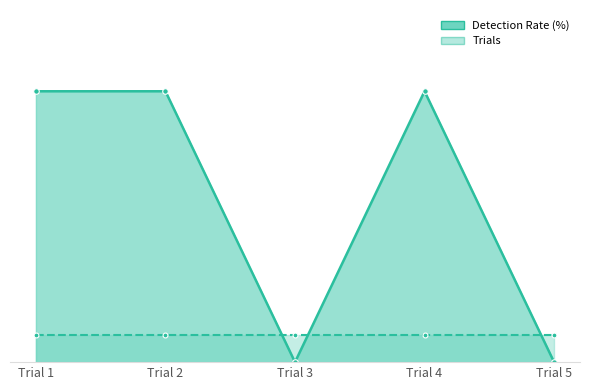

Rank the series by their maximum value, from highest to lowest.

Detection Rate (%), Trials